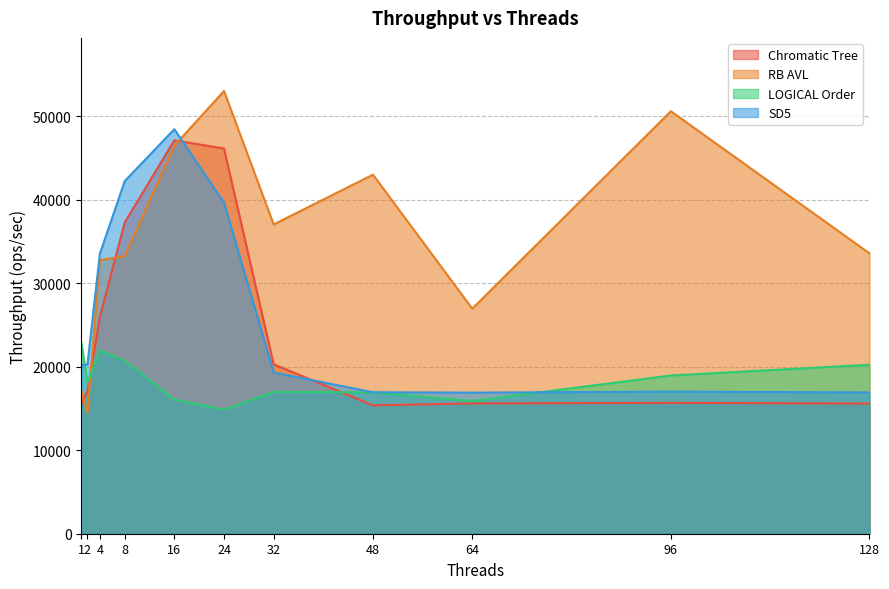

How many intersections are there between SD5 and LOGICAL Order?

2